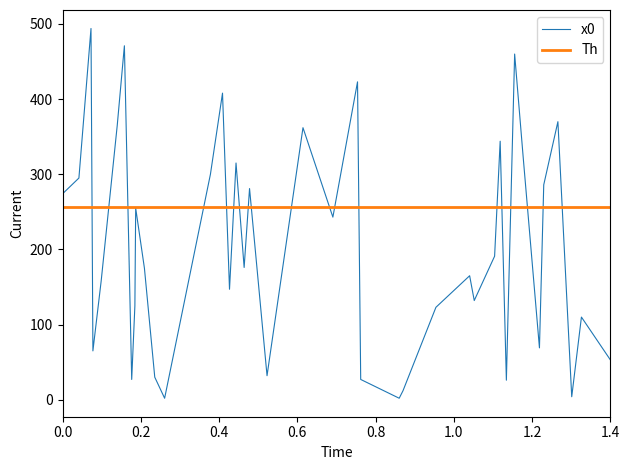

Rank the series by their maximum value, from lowest to highest.

Th, x0